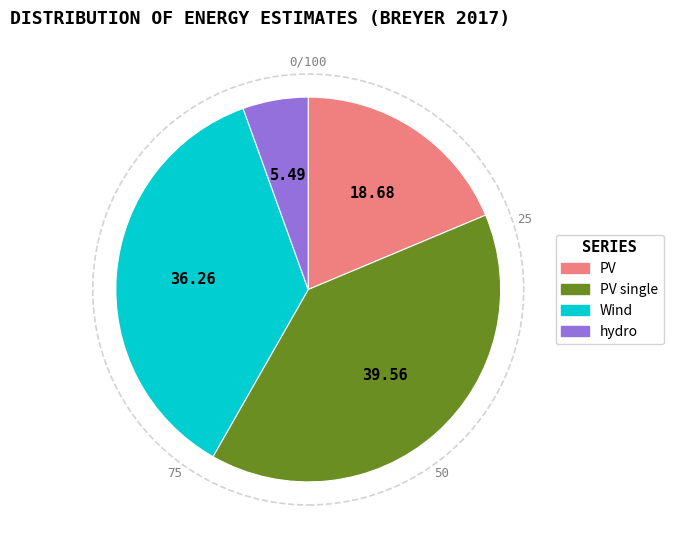

Count the number of slices in the pie.

4